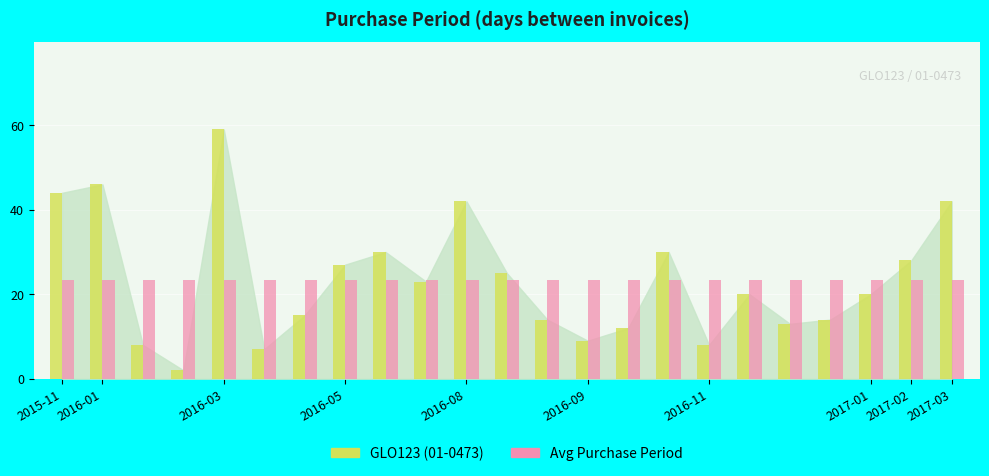

Does the chart contain stacked bars?

No